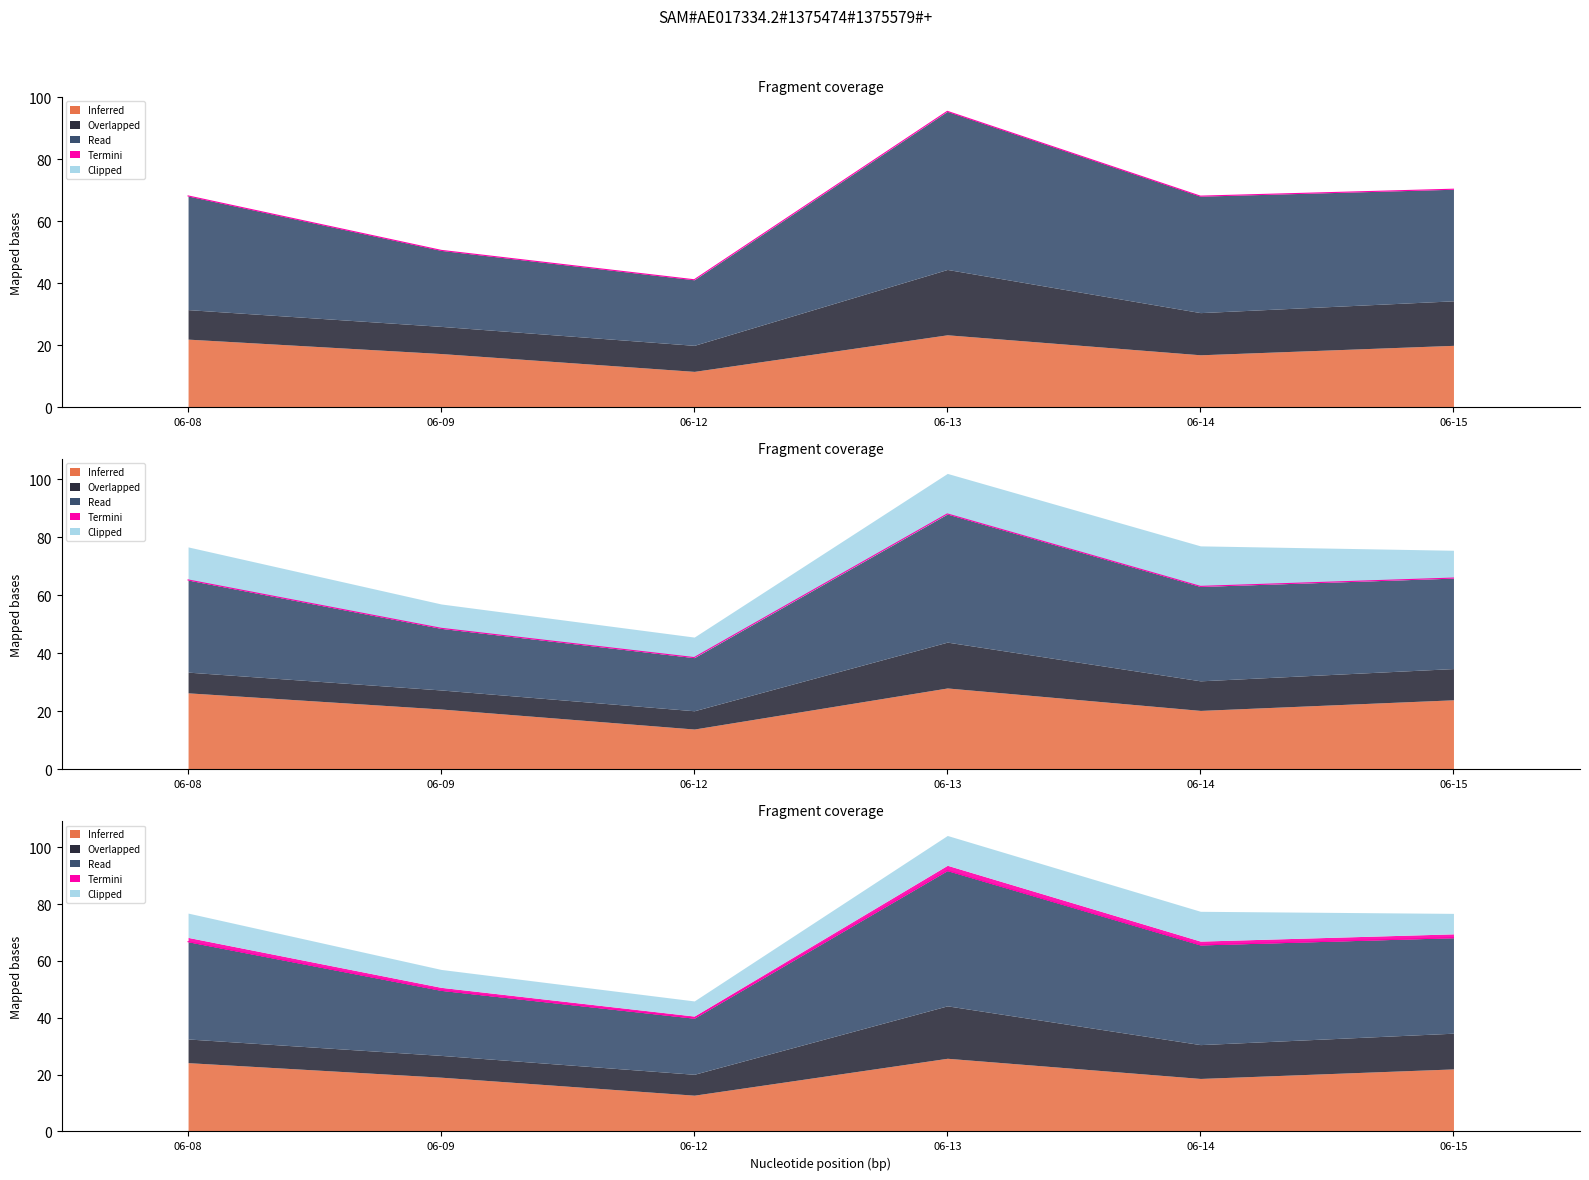

Count the number of values greater than 66.

3